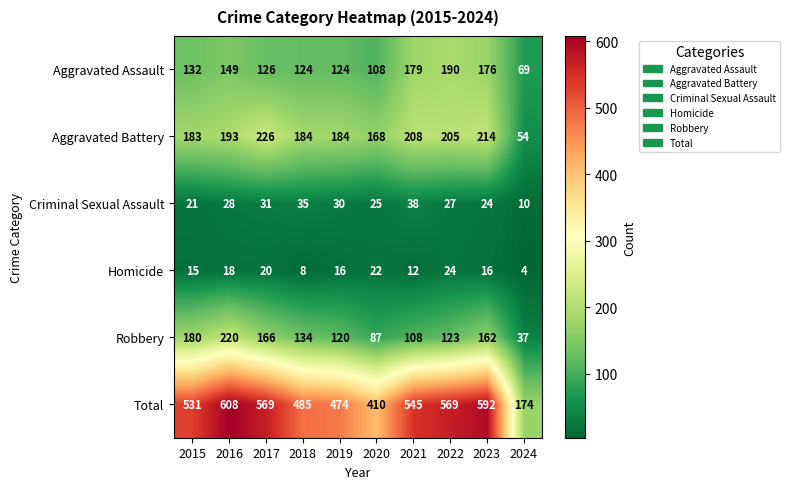

The Homicide series shows 24 at 2022. True or false?

True